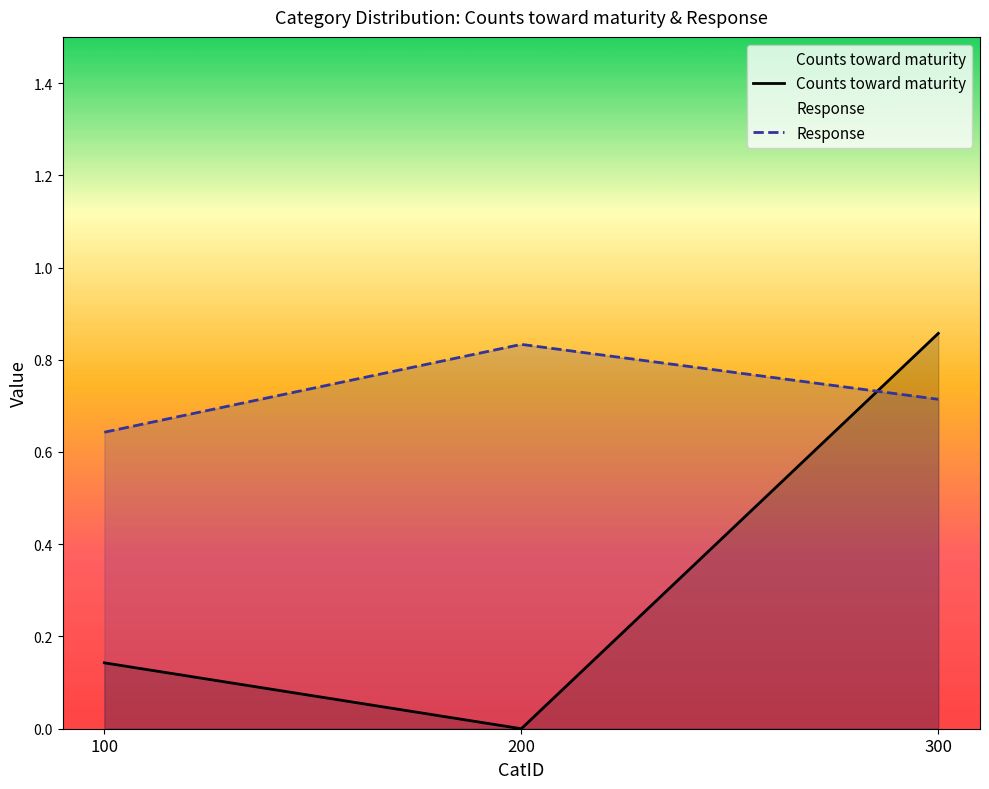

Is it true that Counts toward maturity equals 0.0 at 200?

True